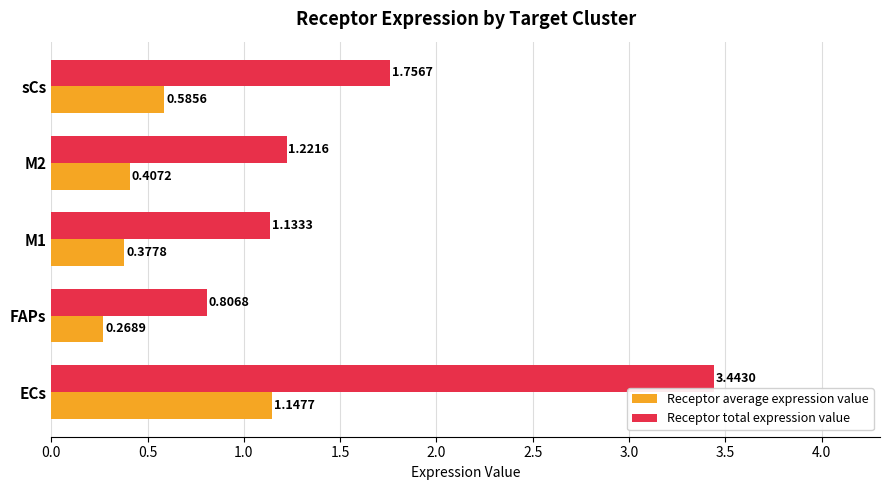

Rank the series by their maximum value, from highest to lowest.

Receptor total expression value, Receptor average expression value